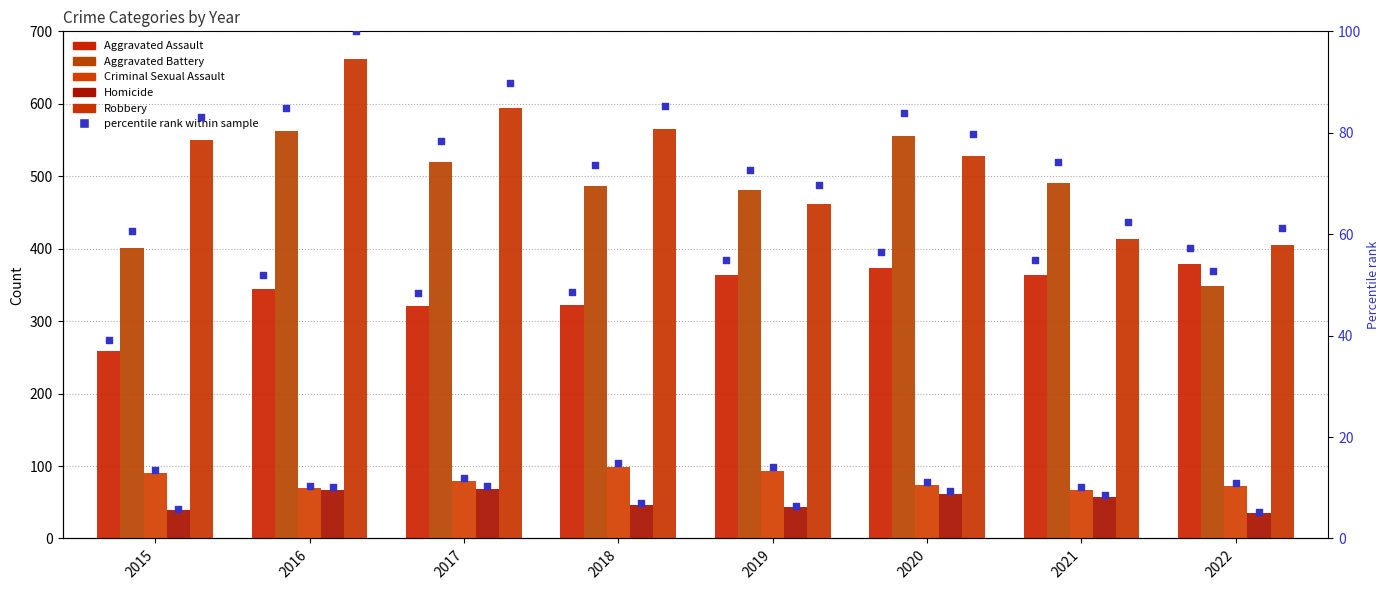

Which series has the largest total across all categories?

Robbery